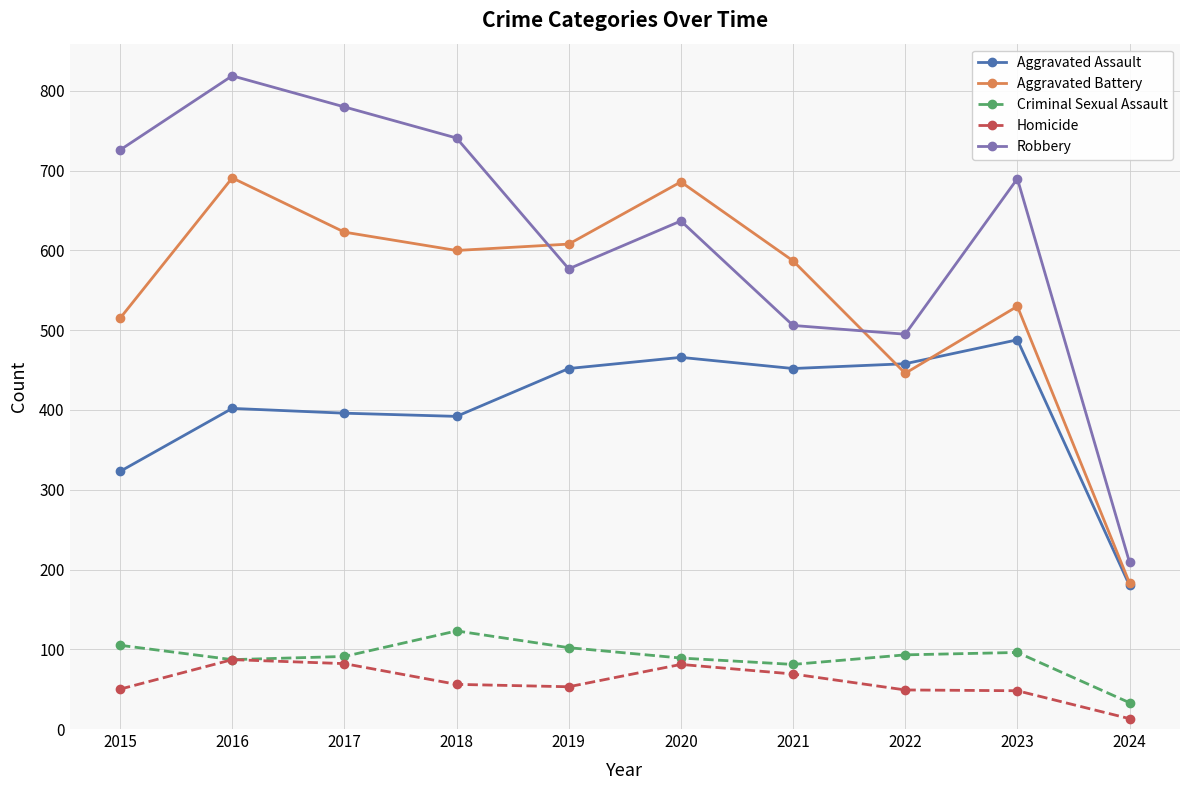

True or false: Homicide and Aggravated Battery intersect in this chart.

False